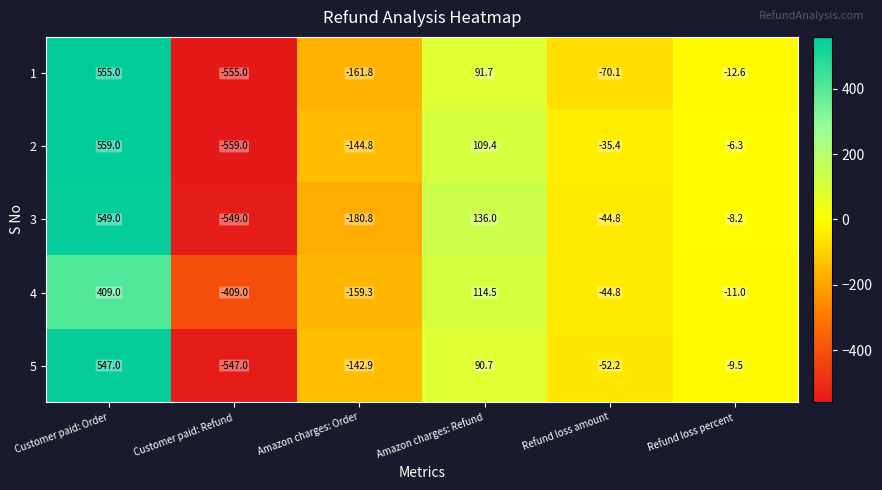

How many data points in 4 are above -11?

2